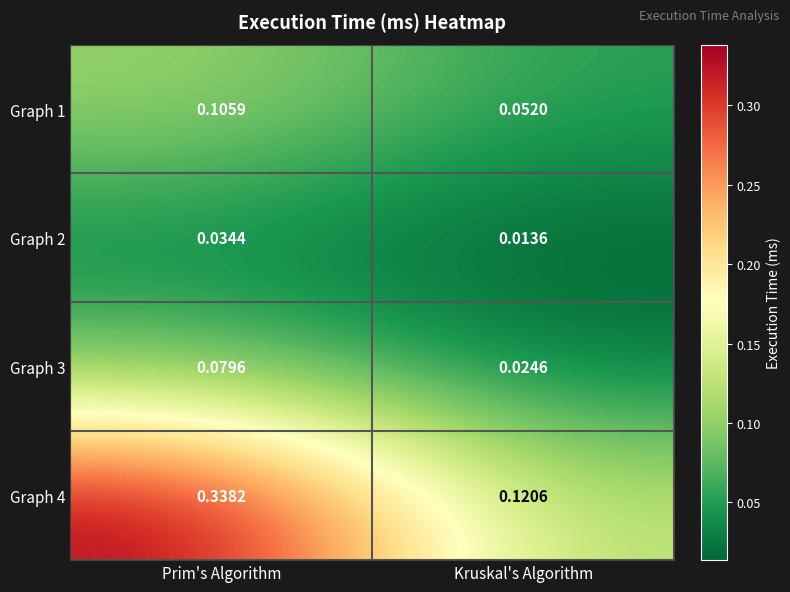

Which series has the largest range (max minus min)?

Graph 4